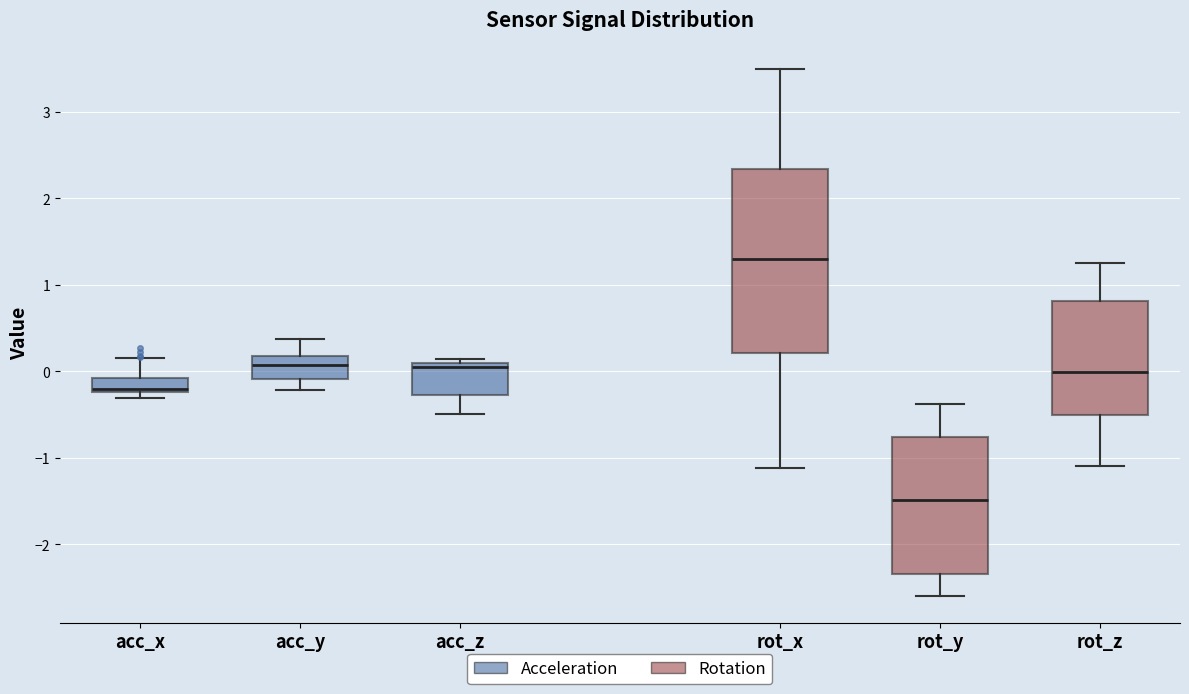

Which box has the lowest median line?

rot_y